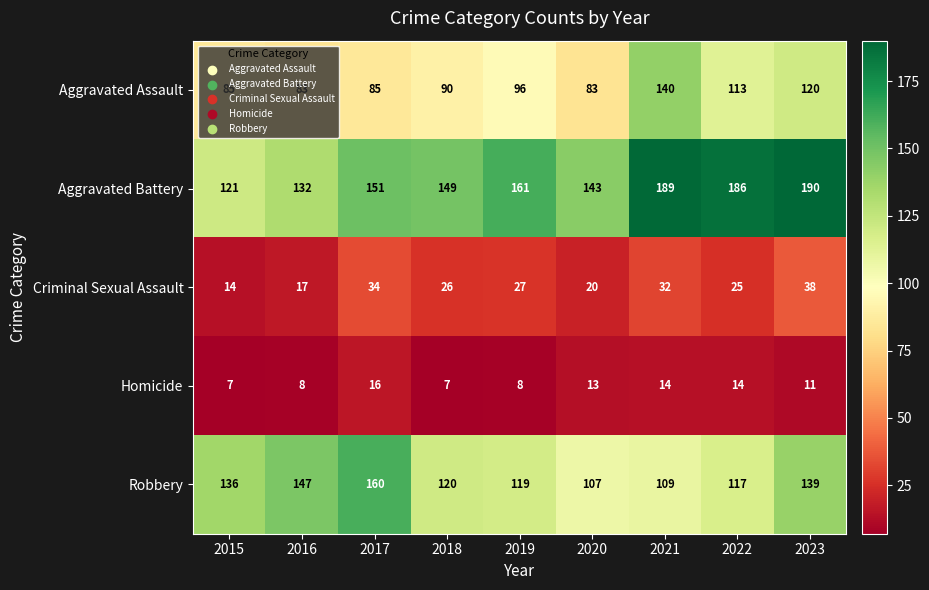

How many values in the Aggravated Battery series are below 151?

4